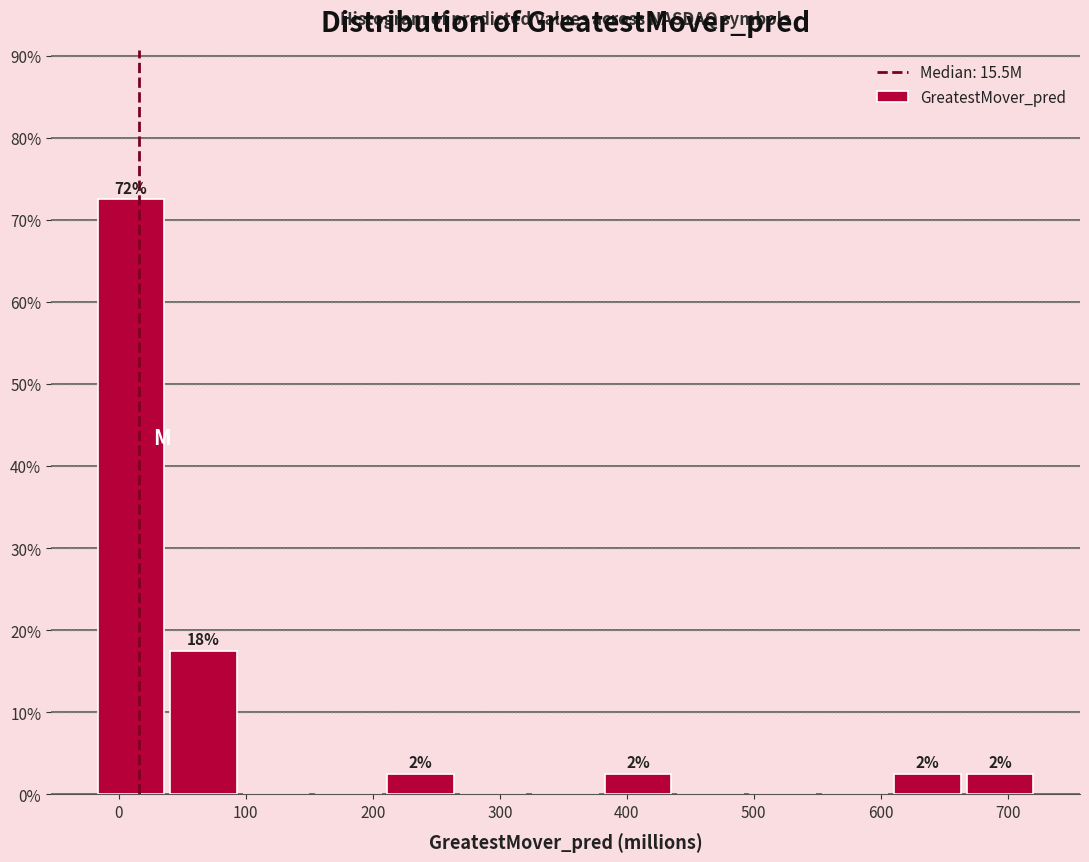

Over which range of the x-axis is the bar tallest?

-20 to 40